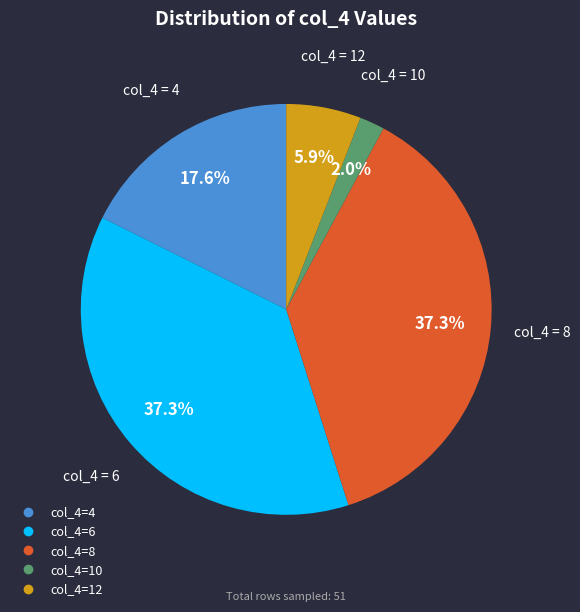

Is there a majority slice in this chart?

No